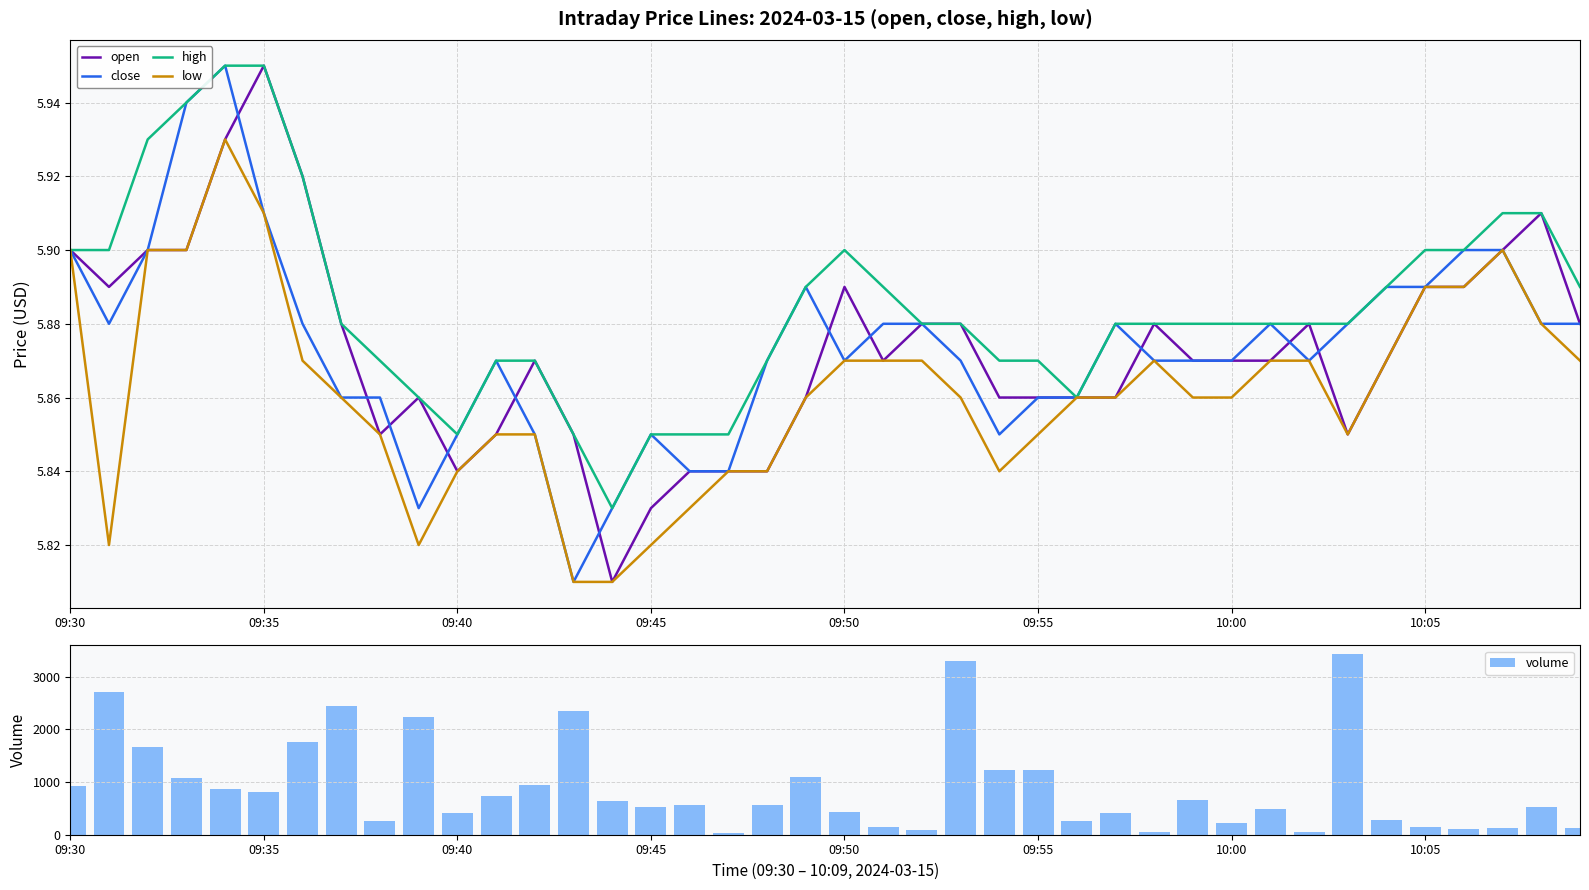

What is the highest value of the volume series?

3426